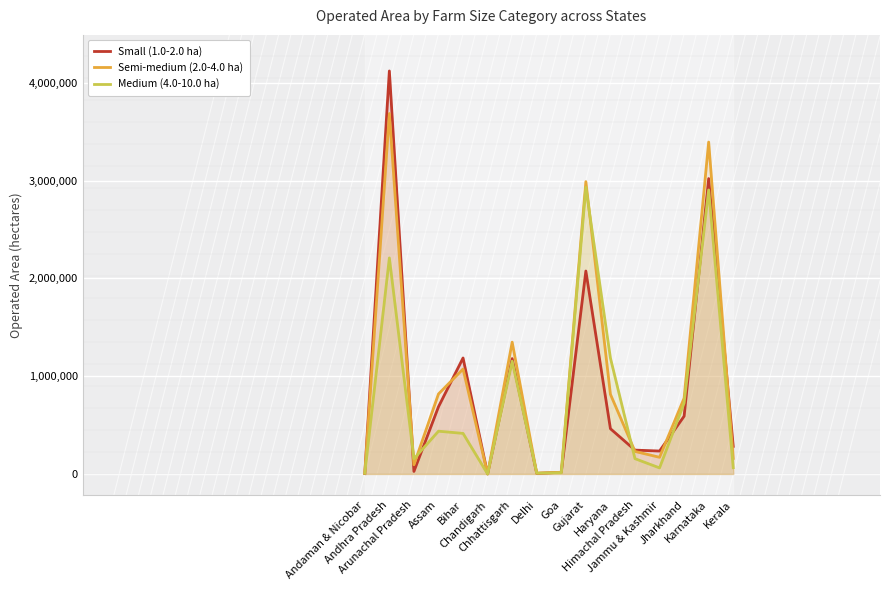

The value of Medium (4.0-10.0 ha) at Kerala is 94299. True or false?

False